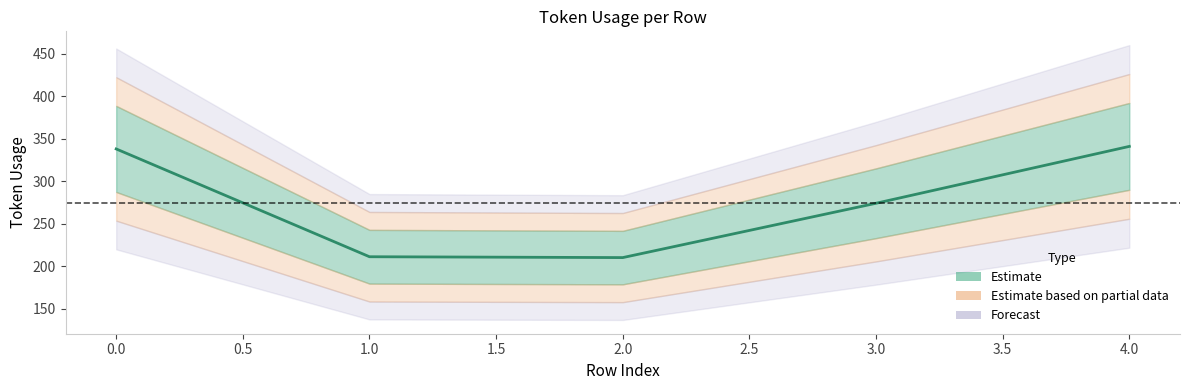

What is the difference between the maximum and minimum values?

131